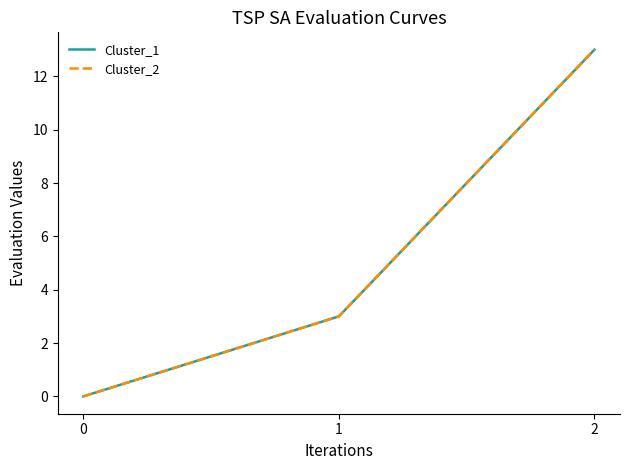

The value of Cluster_2 at 1 is 4. True or false?

False